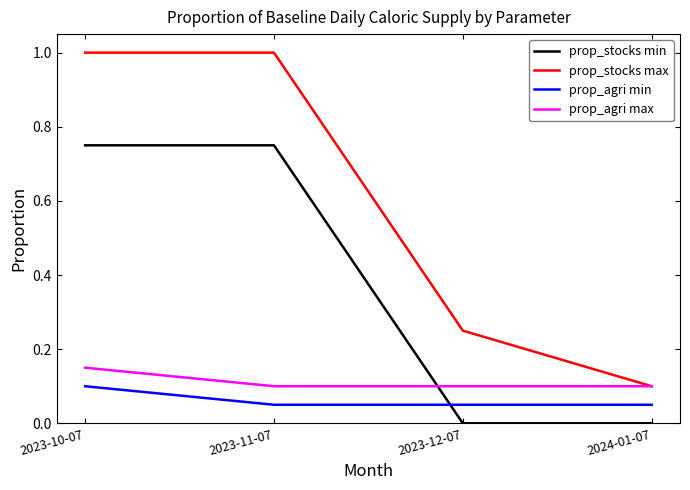

Is the value of prop_agri min at 2023-12-07 greater than the value of prop_stocks min at 2023-11-07?

No